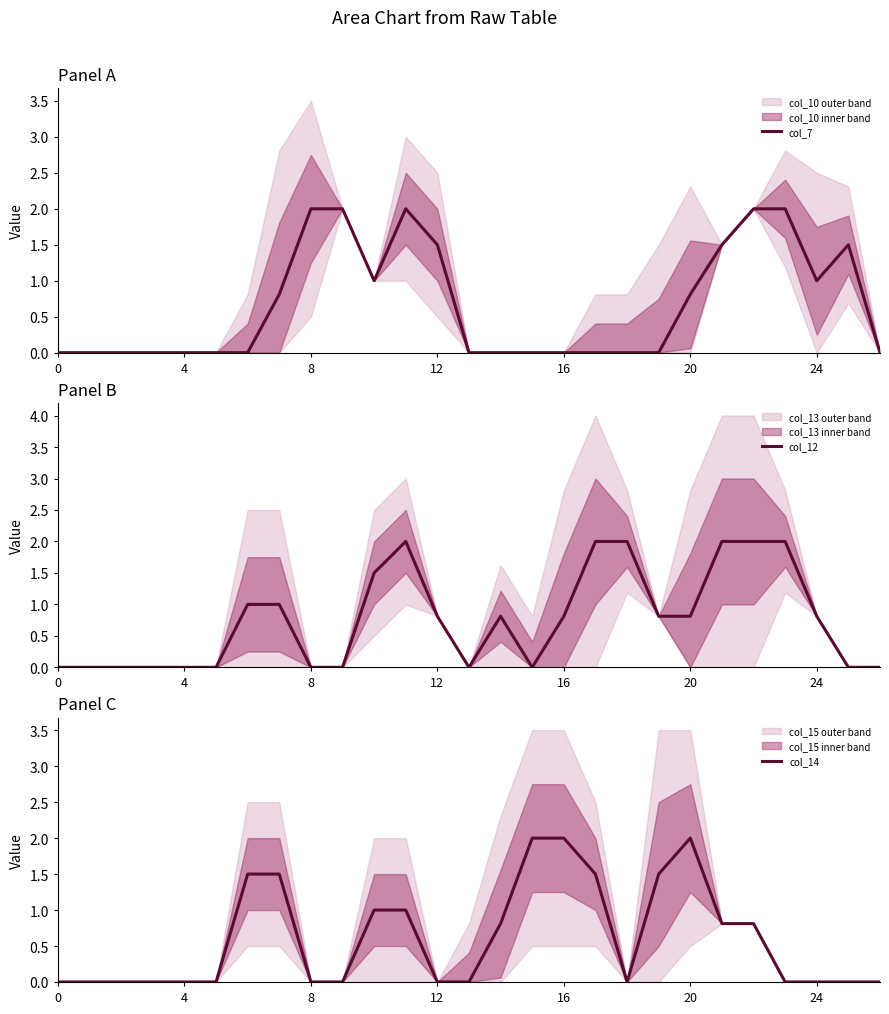

Between 10 and 18, which is larger?

10